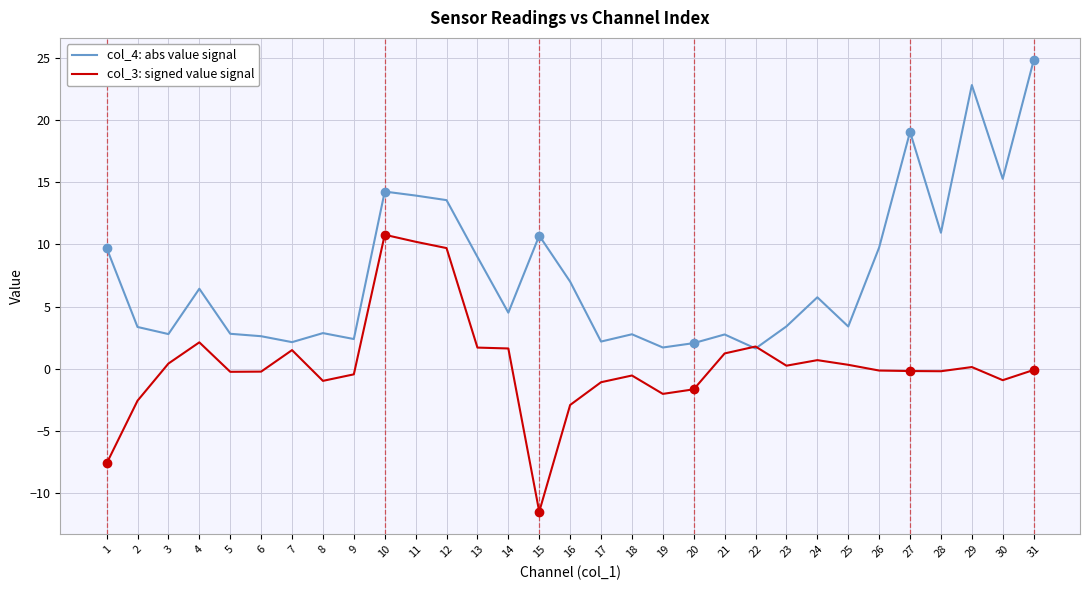

What is the average value of the col_4: abs value signal series?

7.6